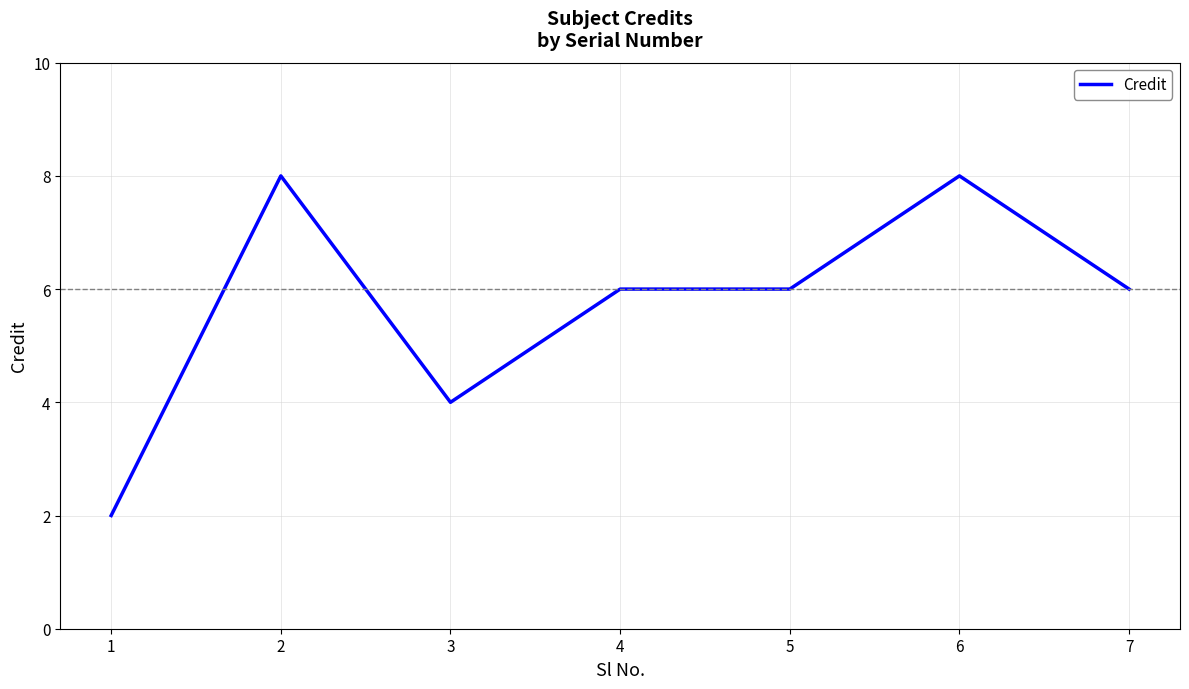

At which category does the data reach its first local peak?

2